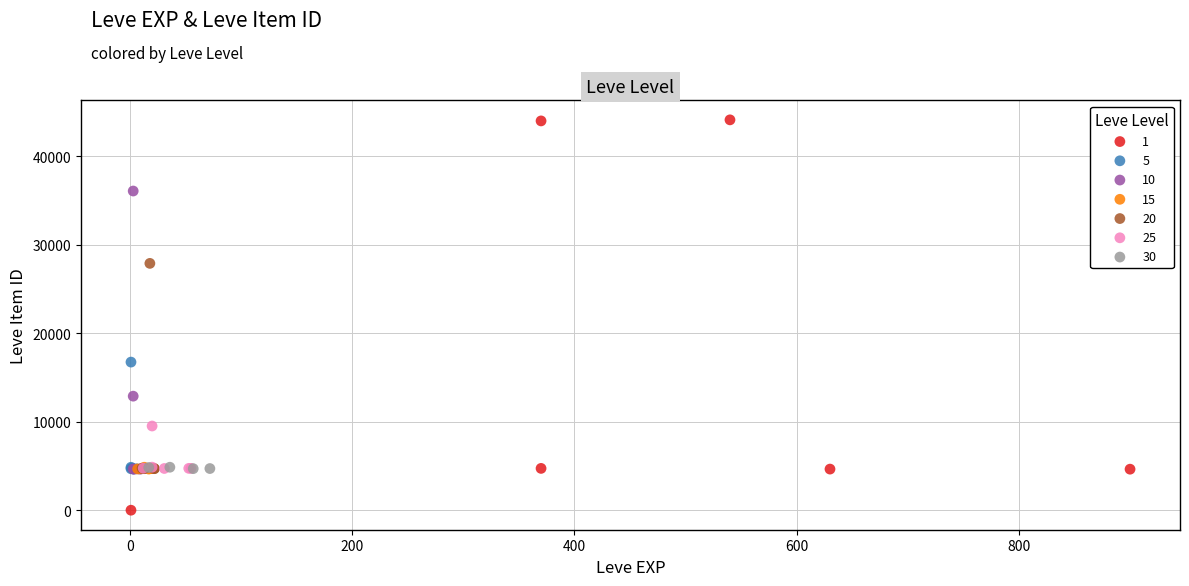

Which series has the widest spread of Y values?

1